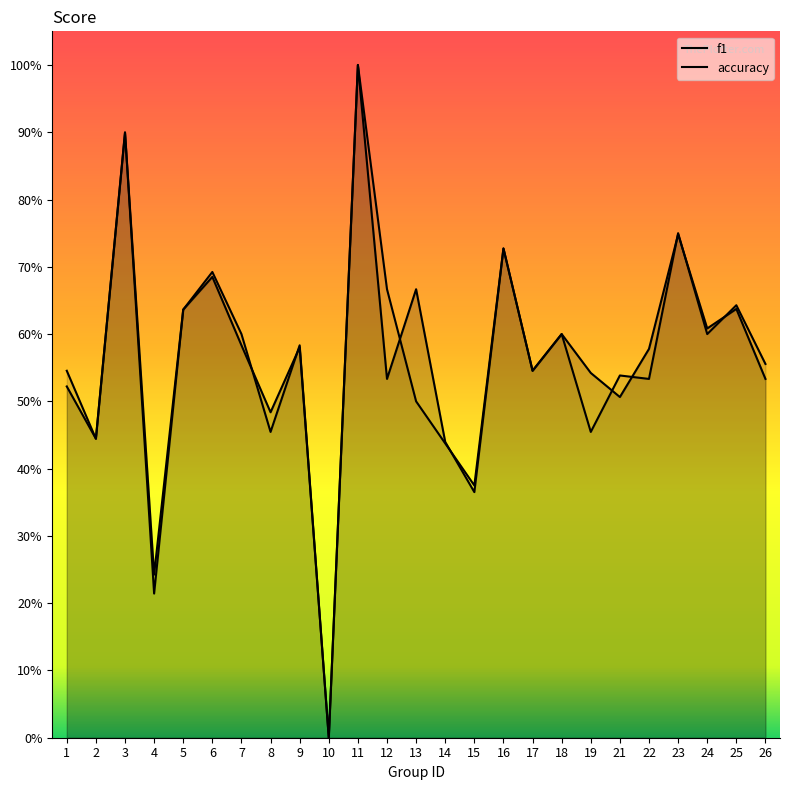

True or false: f1 and accuracy cross at least once.

True